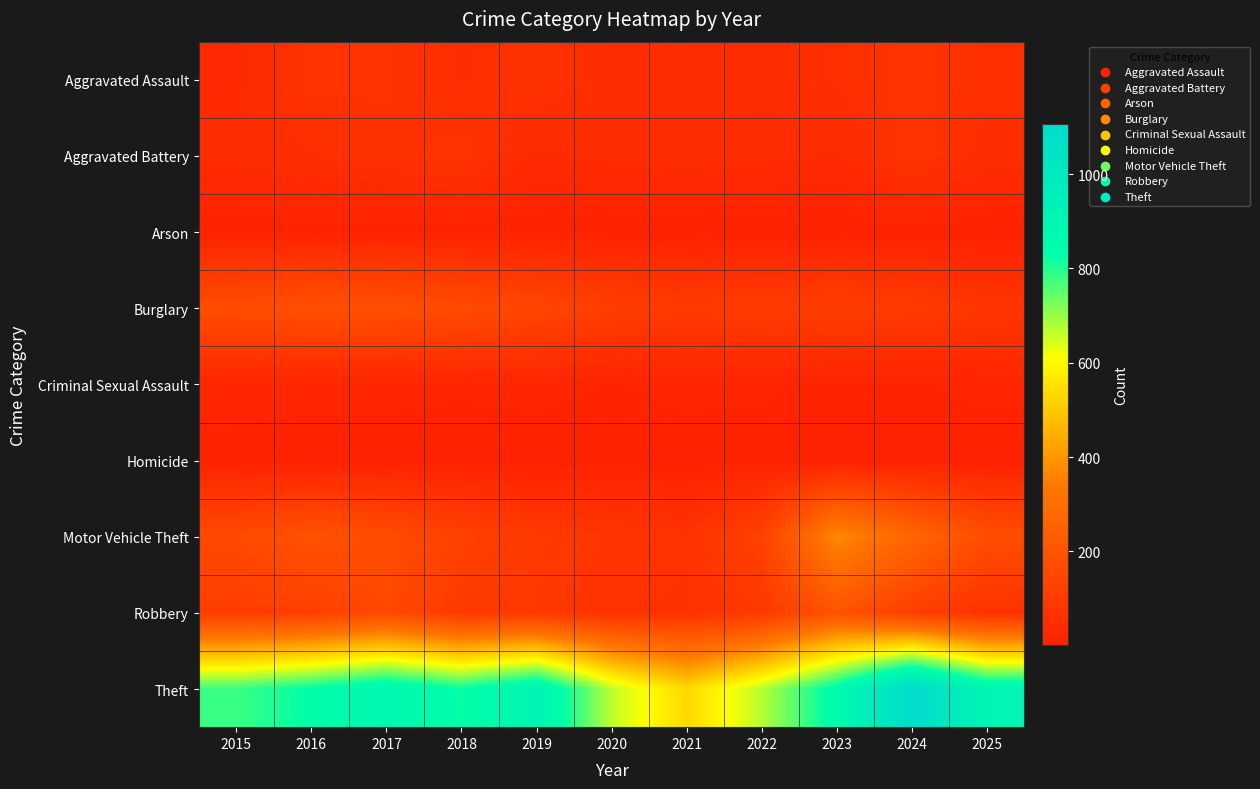

List the series in order of their peak value, highest first.

Theft, Motor Vehicle Theft, Robbery, Burglary, Aggravated Battery, Aggravated Assault, Criminal Sexual Assault, Arson, Homicide